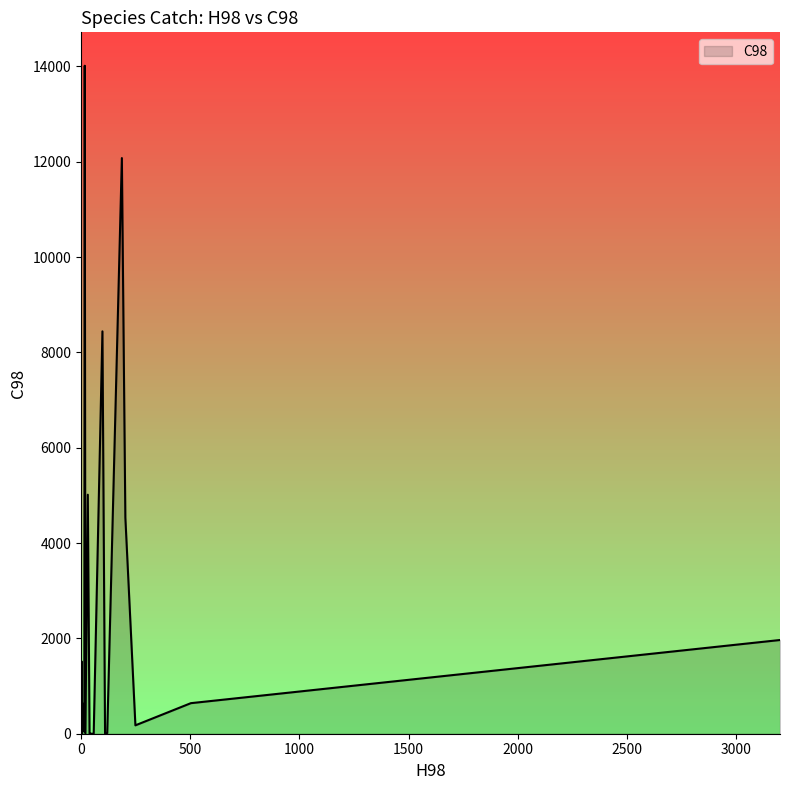

What is the maximum value shown in the chart?

14013